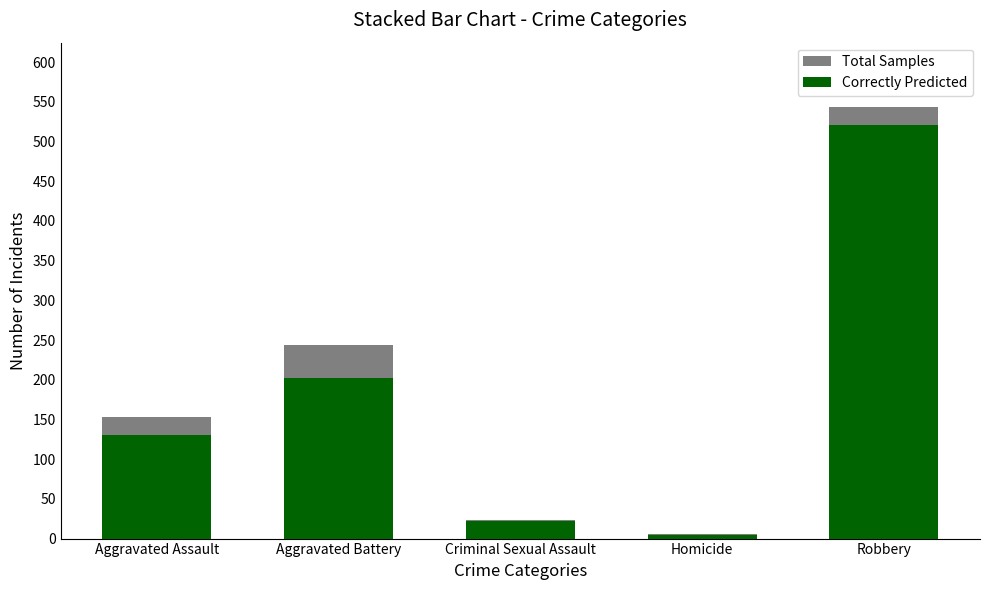

The value of Total Samples at Robbery is 130. True or false?

False